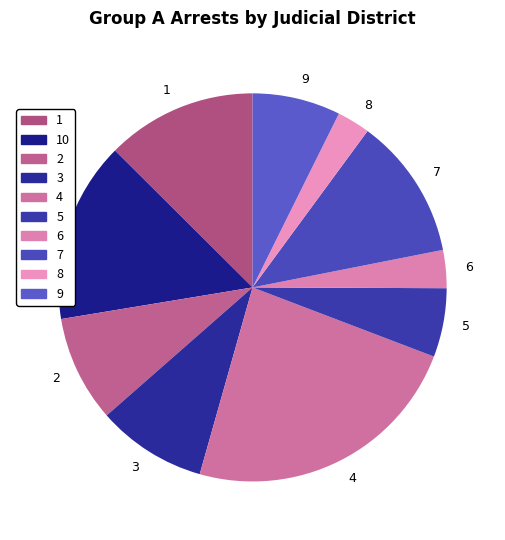

Is it true that 6 is 9% of the pie?

False